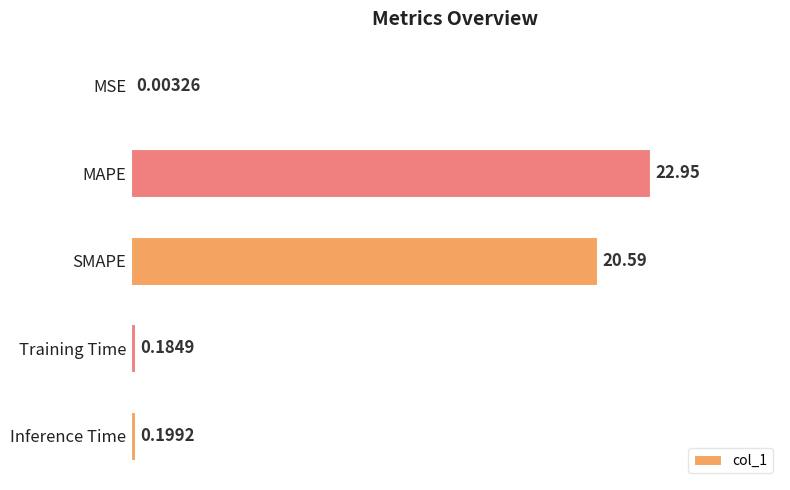

Where is the data nearest to the value 11?

SMAPE